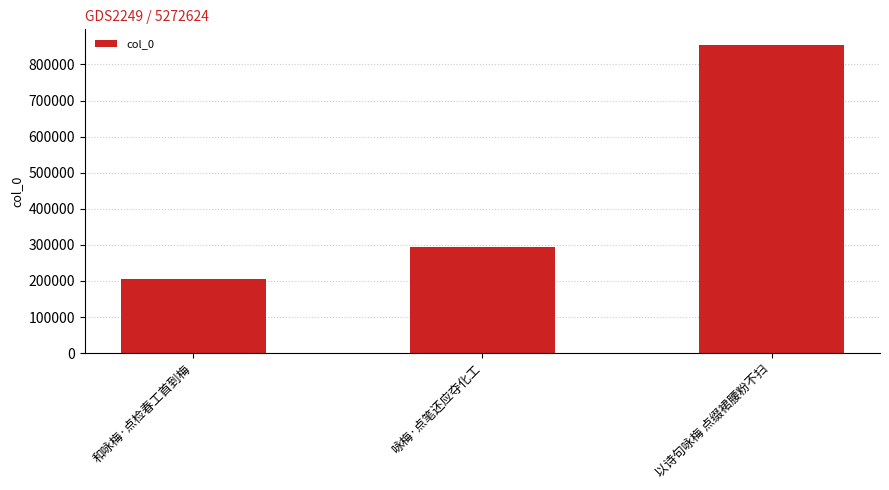

How many data points are less than 294560?

1